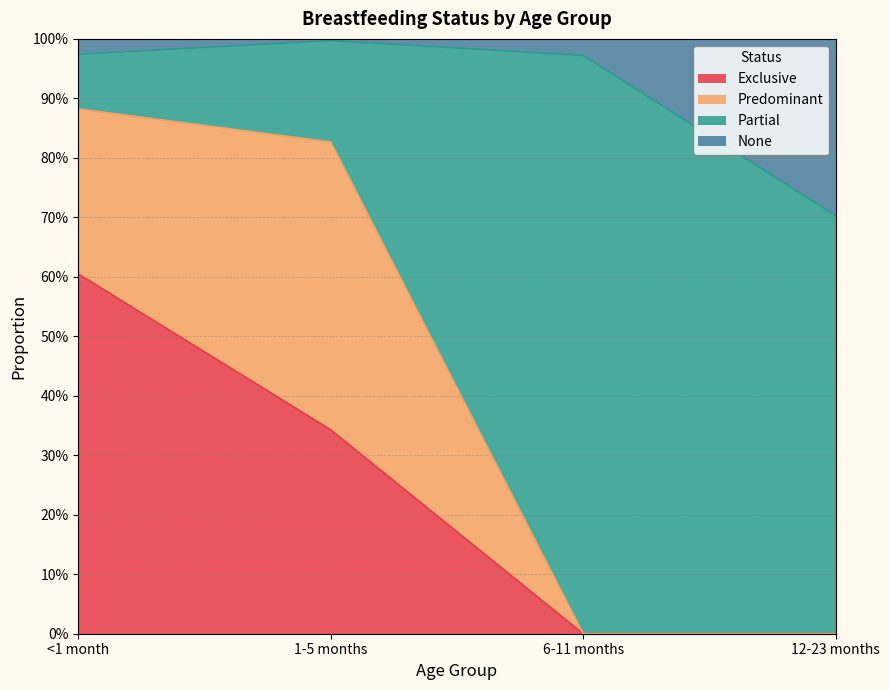

True or false: None and Exclusive intersect in this chart.

False